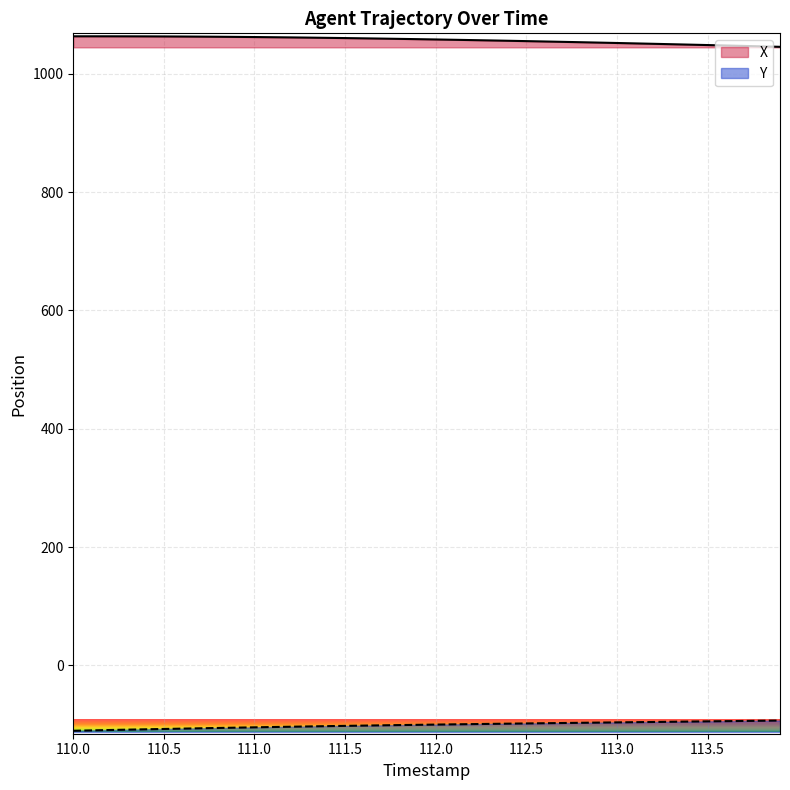

Rank the series by their maximum value, from lowest to highest.

Y, X